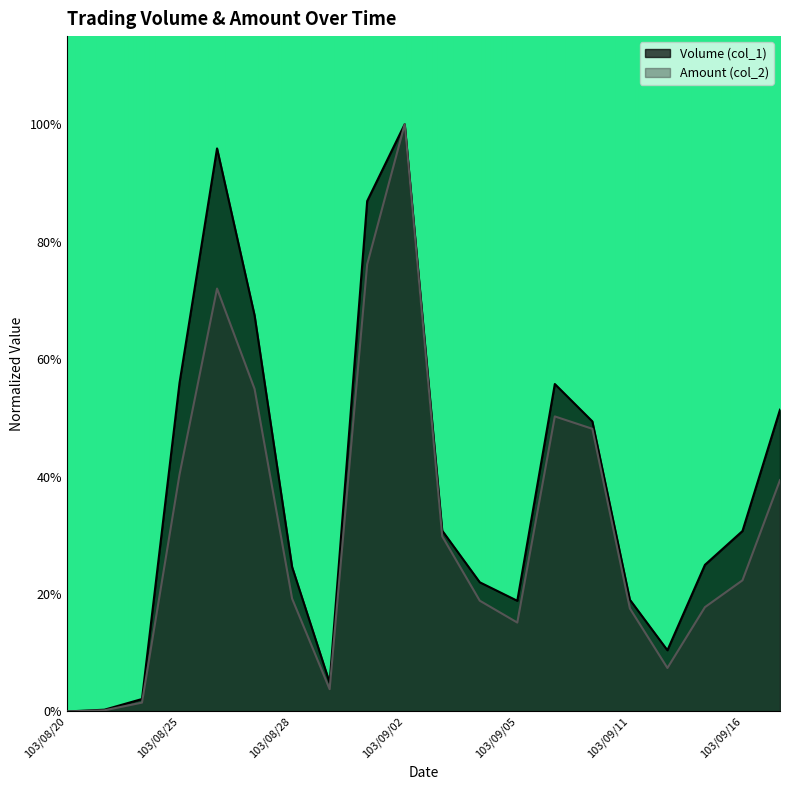

List the series in order of their peak value, highest first.

Volume (col_1), Amount (col_2)